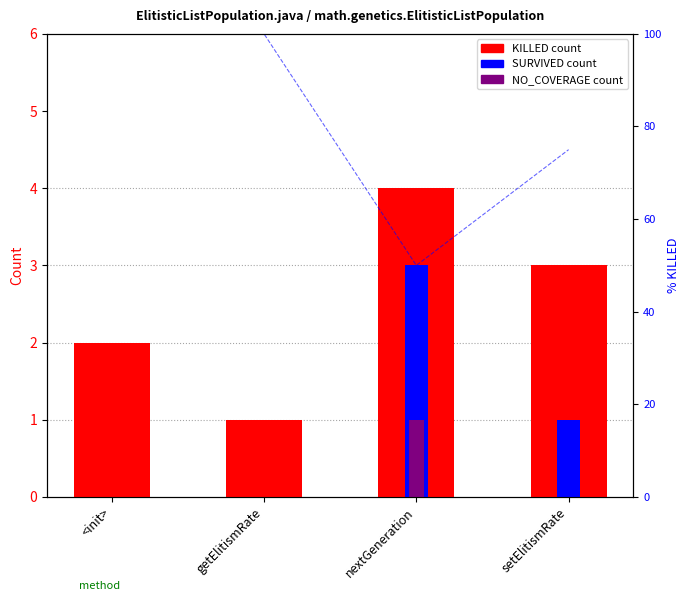

What is the greatest value displayed?

100